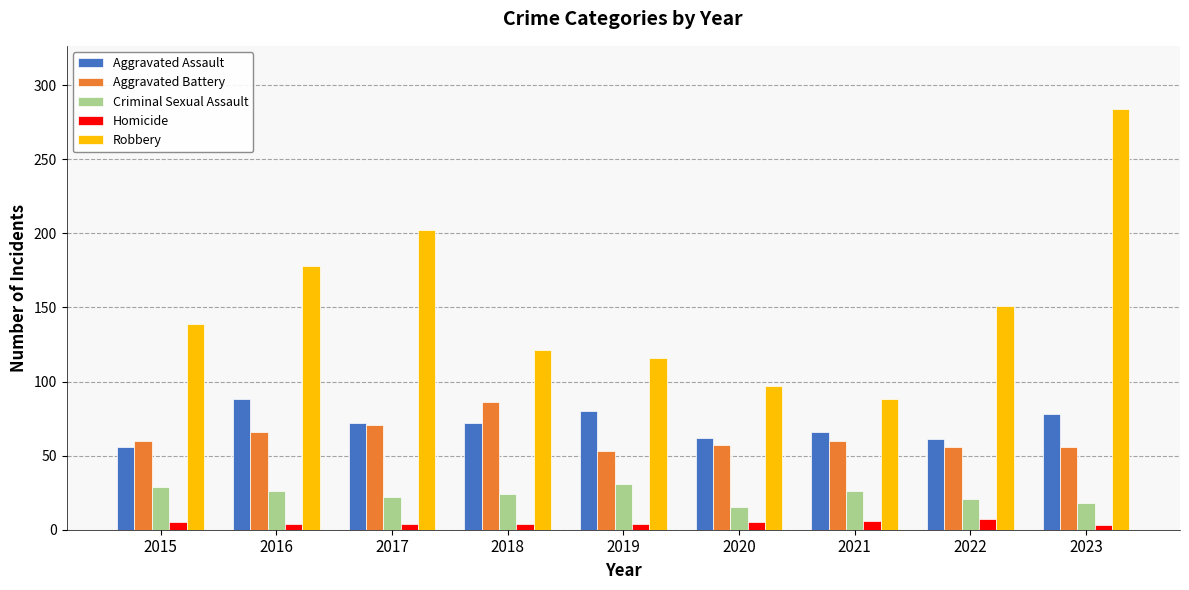

How many bars are there in each group?

5